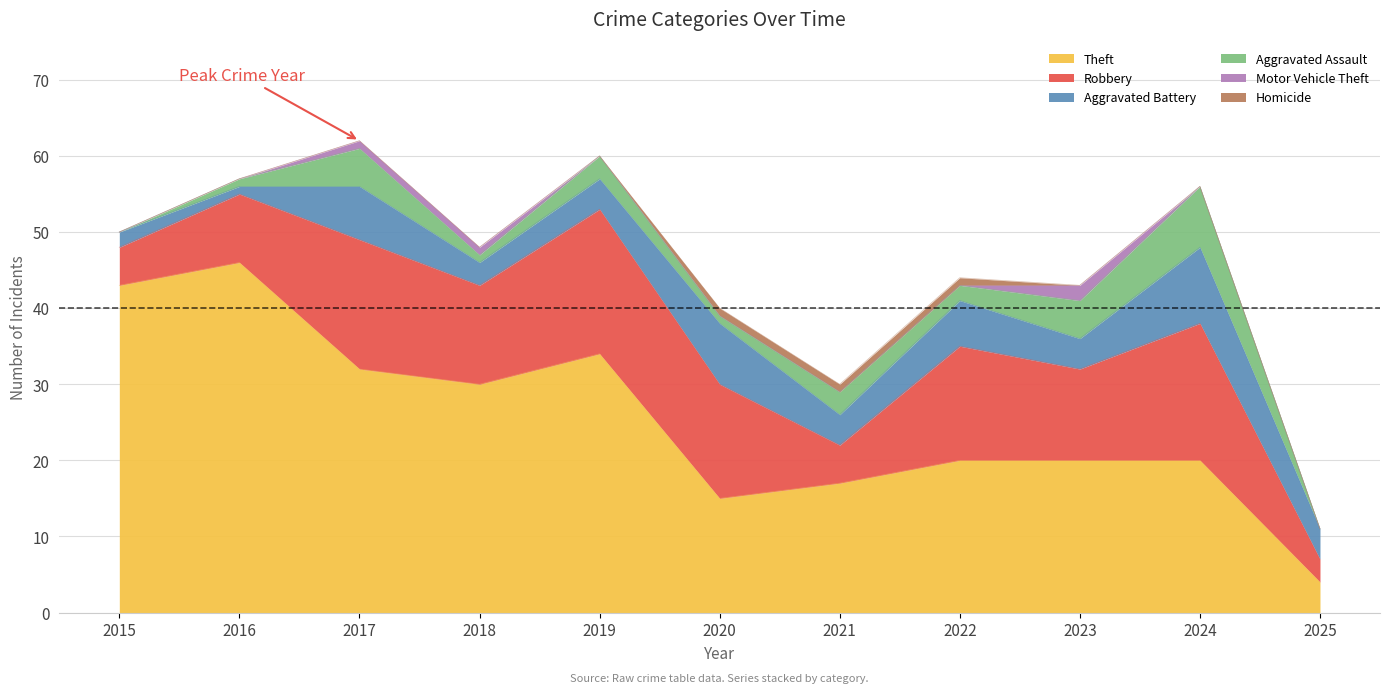

At which label does Aggravated Assault reach its minimum?

2015